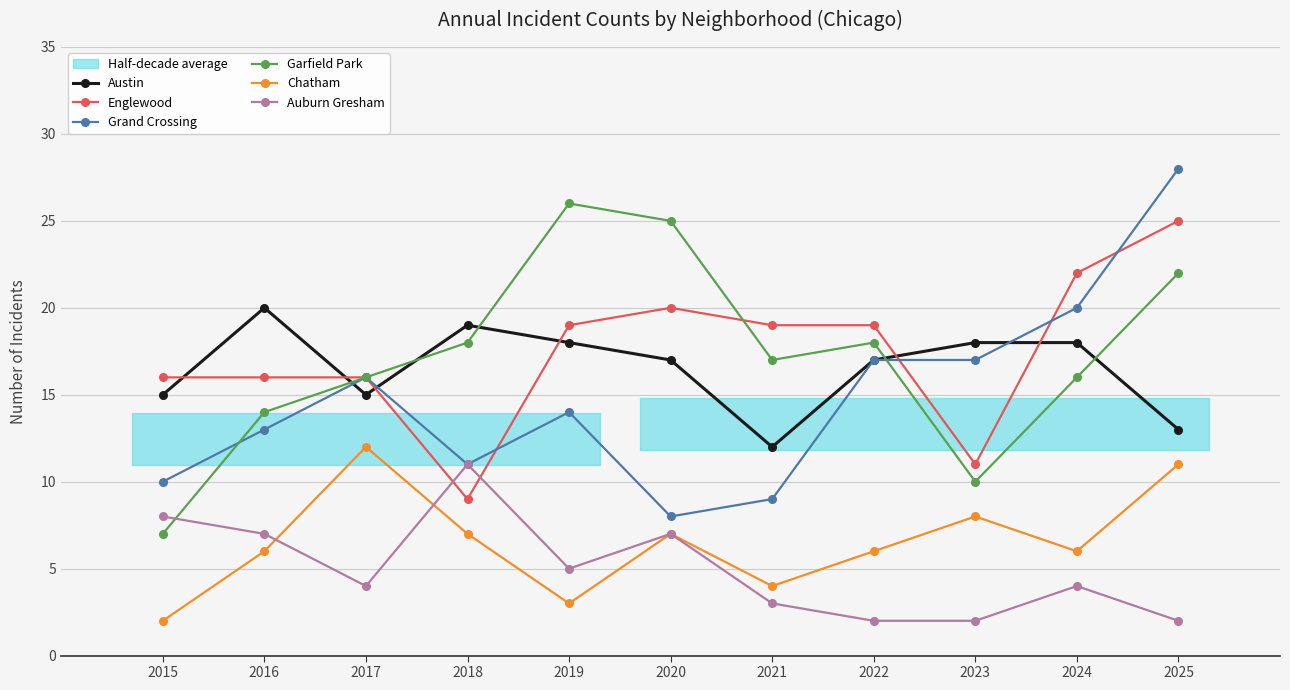

At which category is the sum across all series the highest?

2025